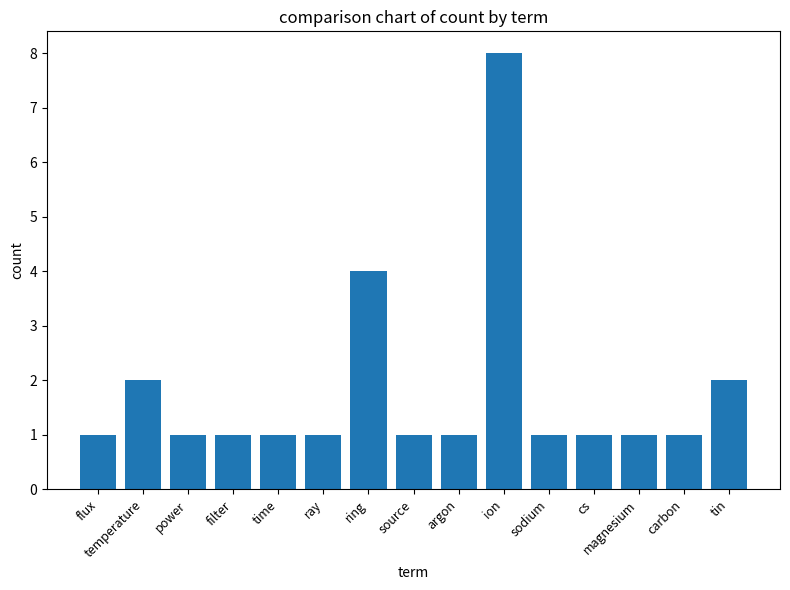

What is the label of the 5th bar from the right?

sodium